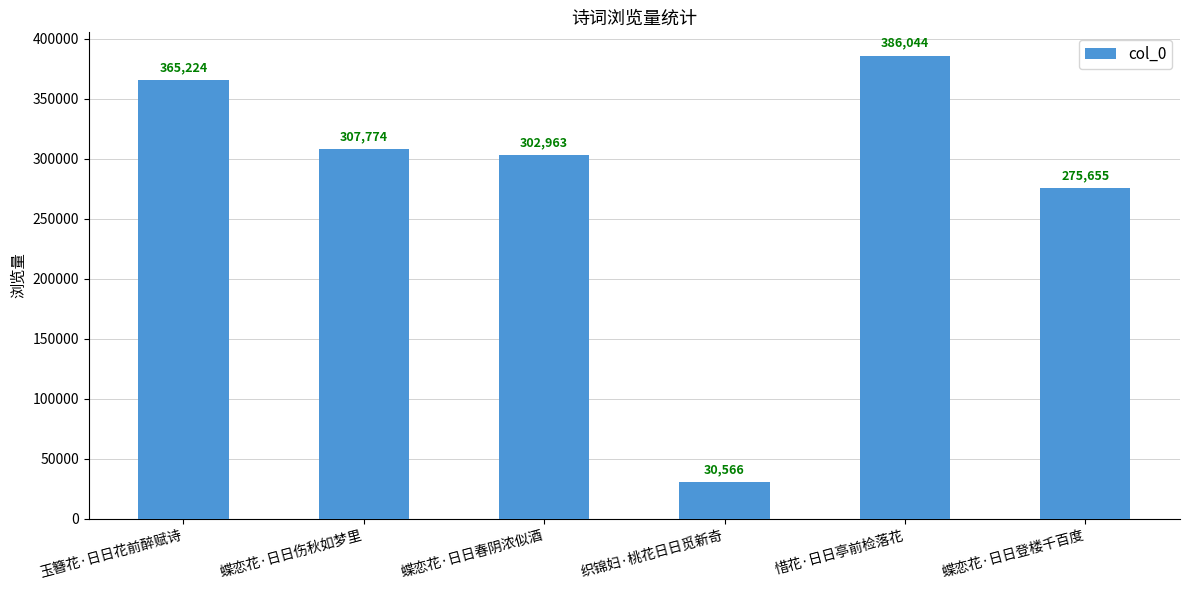

What is the approximate value at 惜花·日日亭前检落花, to the nearest 100?

386000